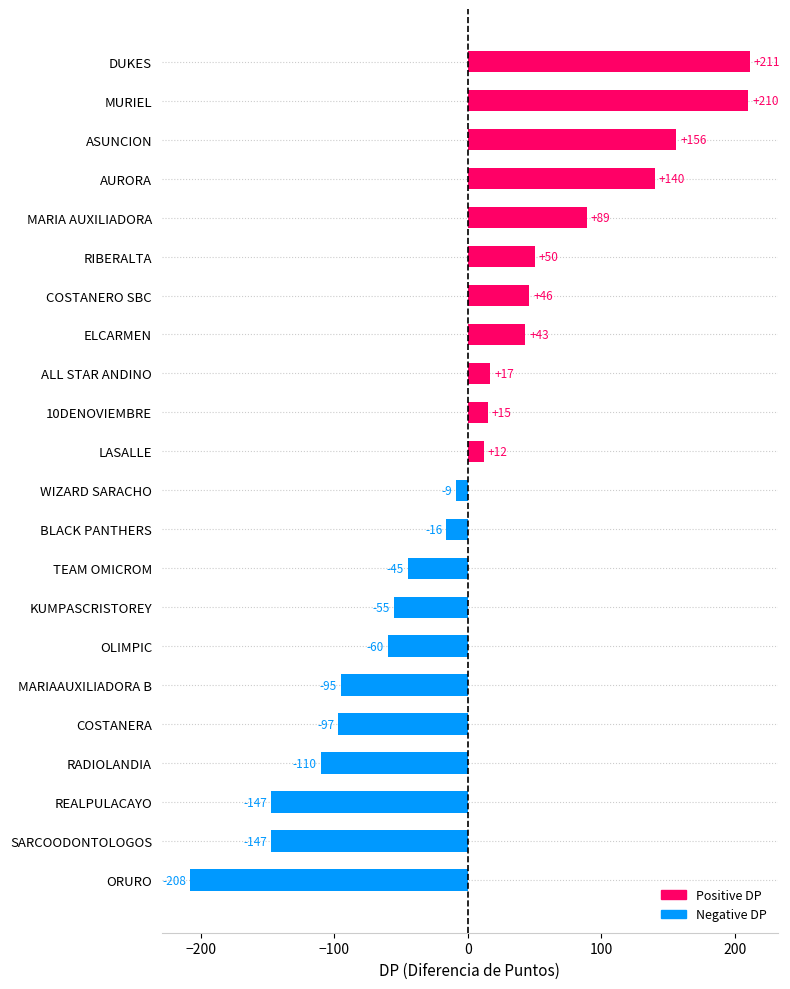

What is the change in value from ORURO to SARCOODONTOLOGOS?

+61